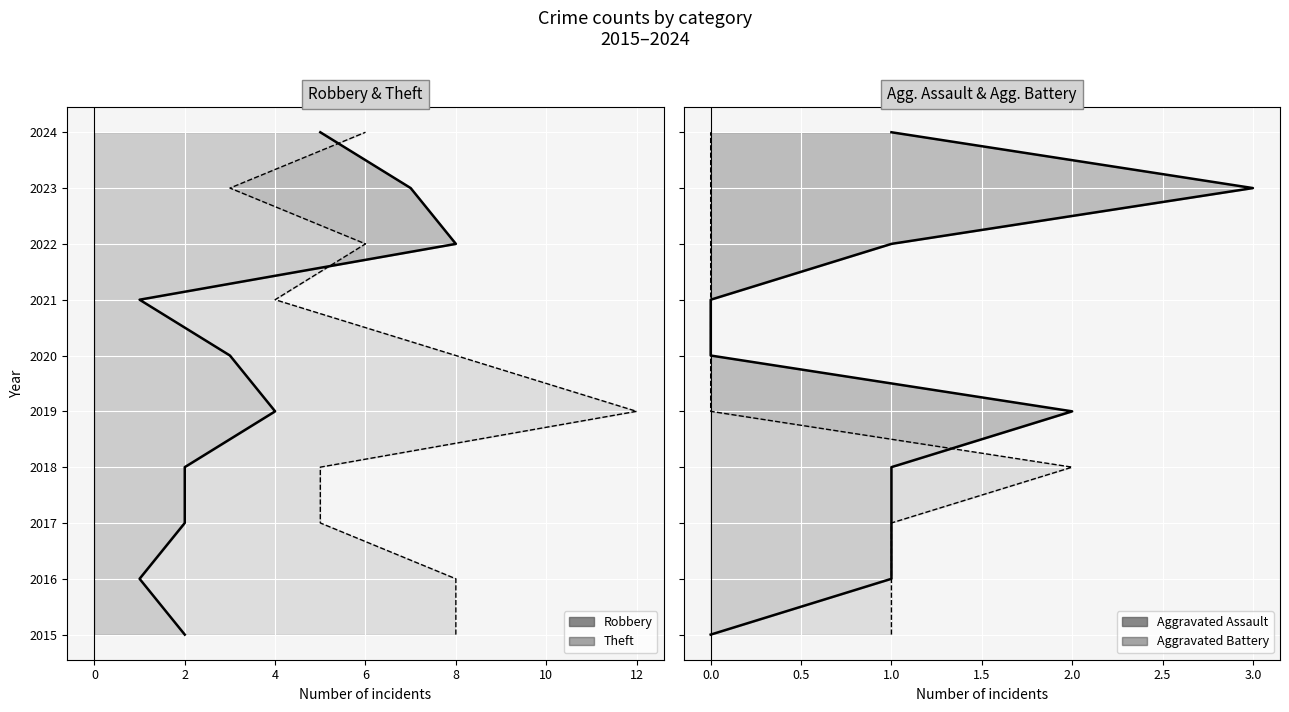

True or false: Aggravated Assault and Robbery cross at least once.

False